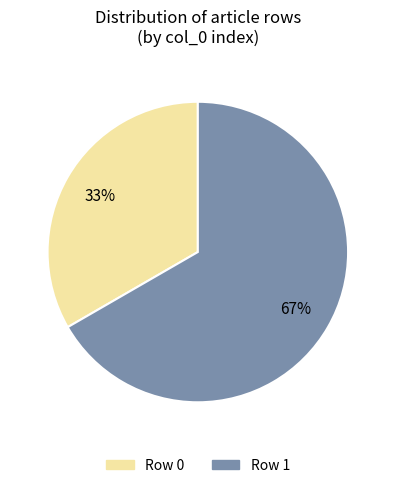

Does Row 1 account for over 50% of the chart?

Yes